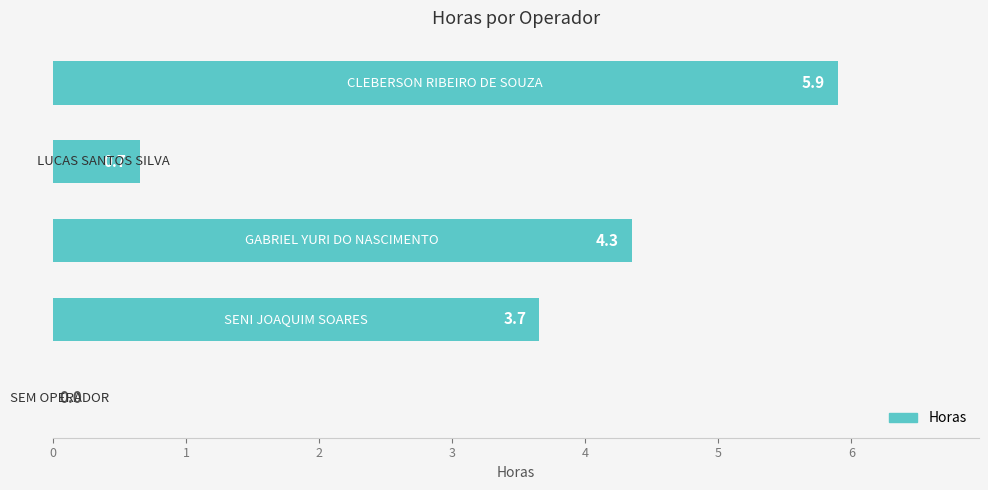

What is the sum of all values?

14.6